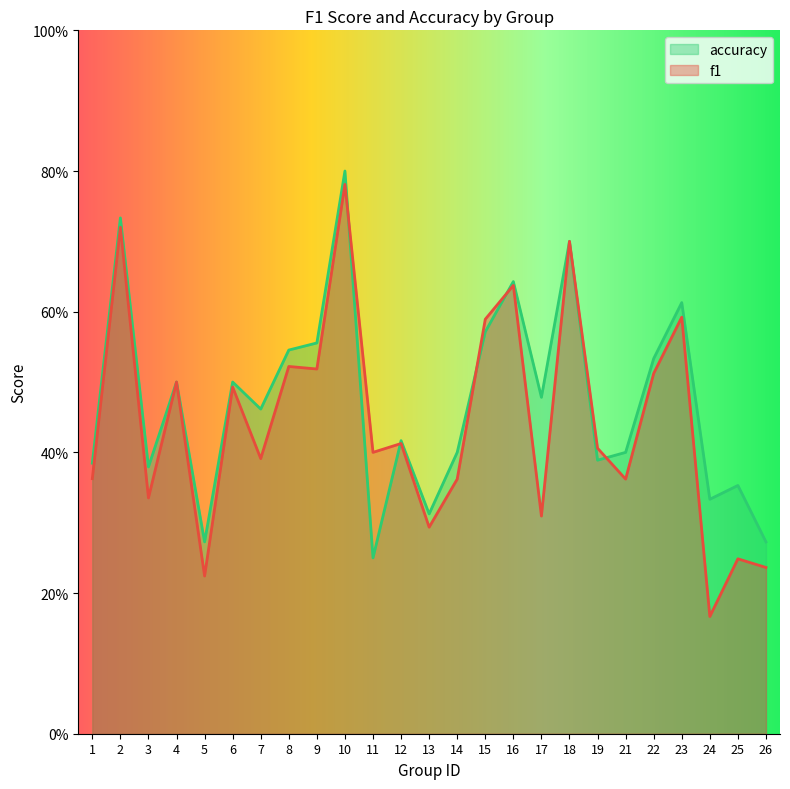

Rank the series at 23 from highest to lowest value.

accuracy, f1